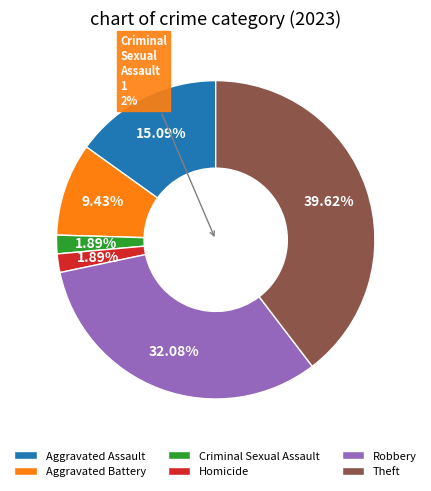

Count the number of slices in the pie.

6